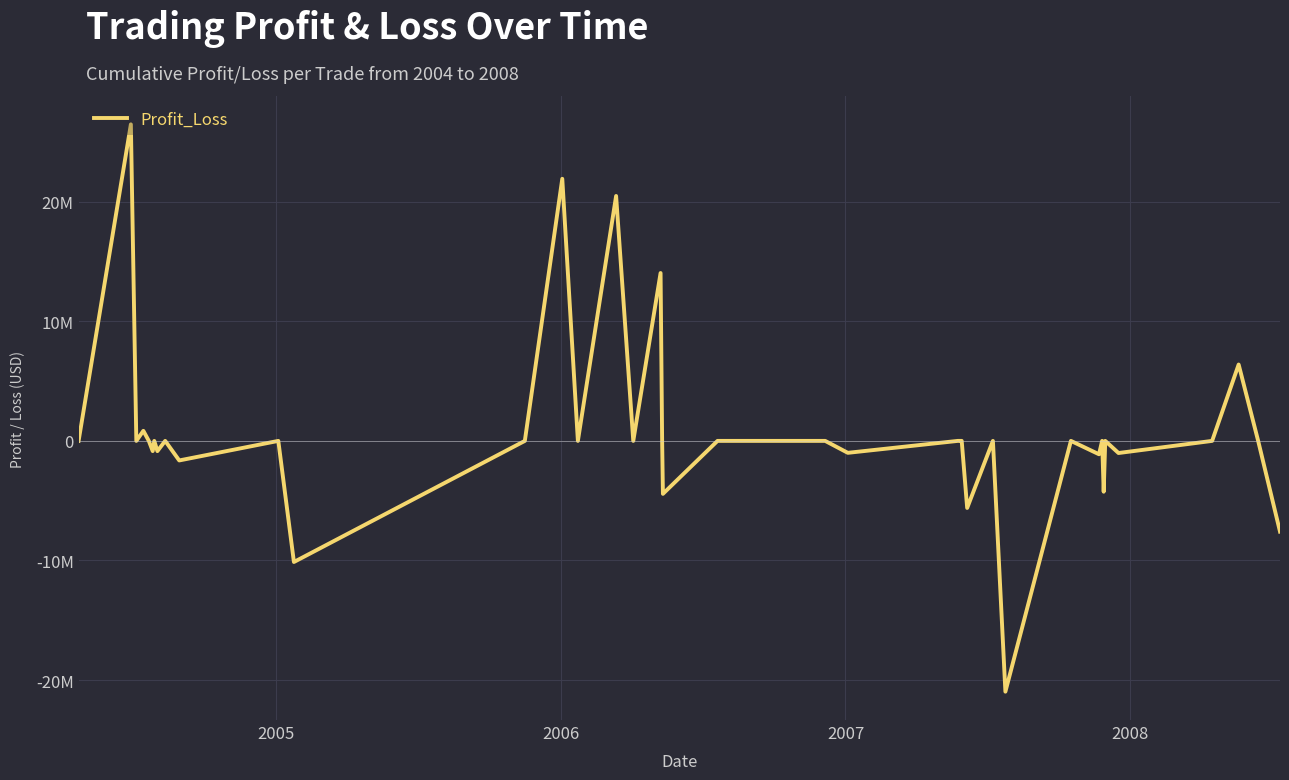

How many interior local peaks (higher than both neighbors) does the data have?

13